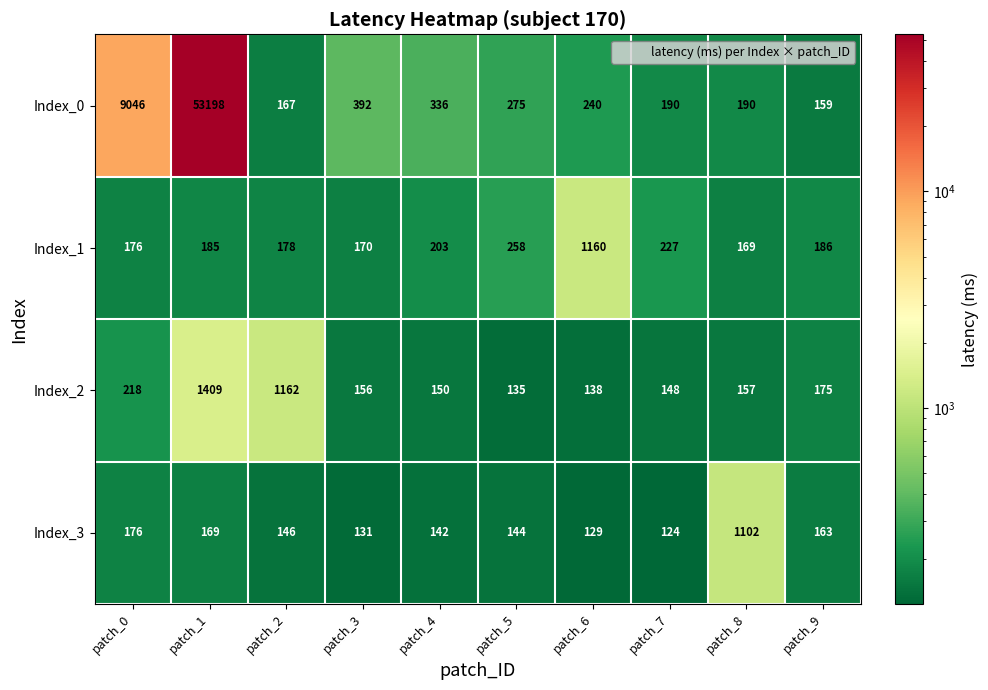

What is the minimum value shown in the chart?

124